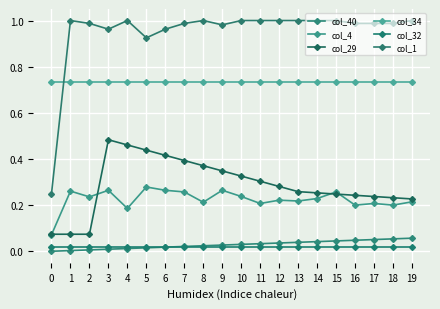

What is the total value across all series at 9?

2.4